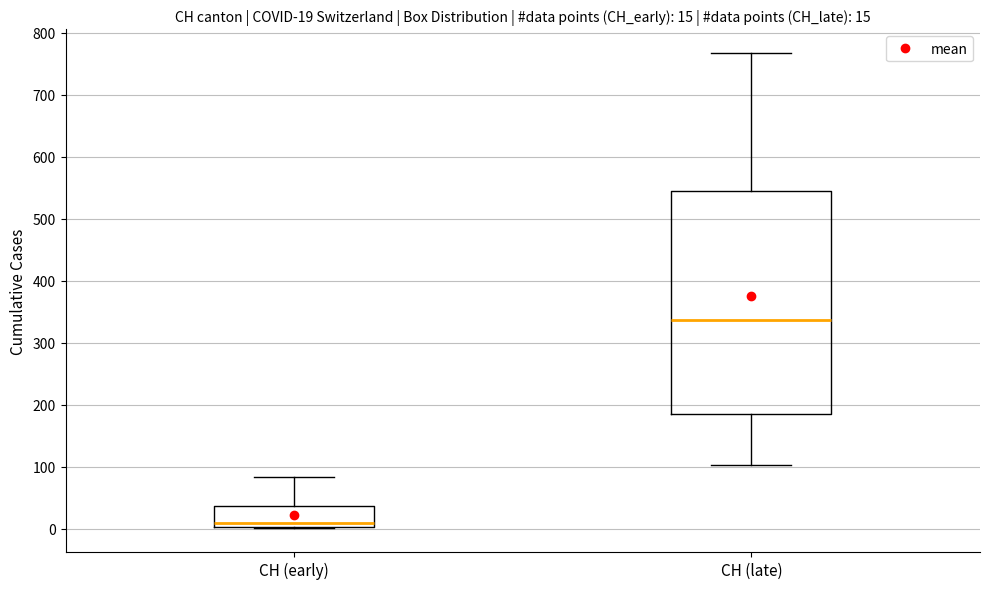

Which box has the highest median line?

CH (late)